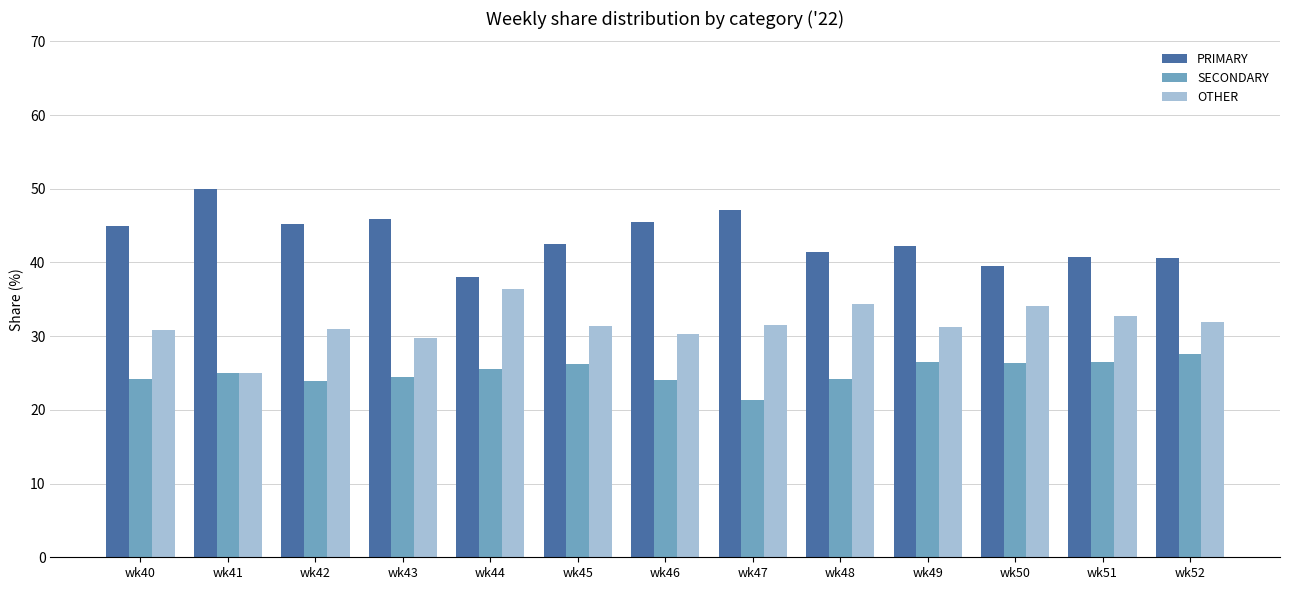

What is the difference between the highest and lowest values at wk47?

25.7